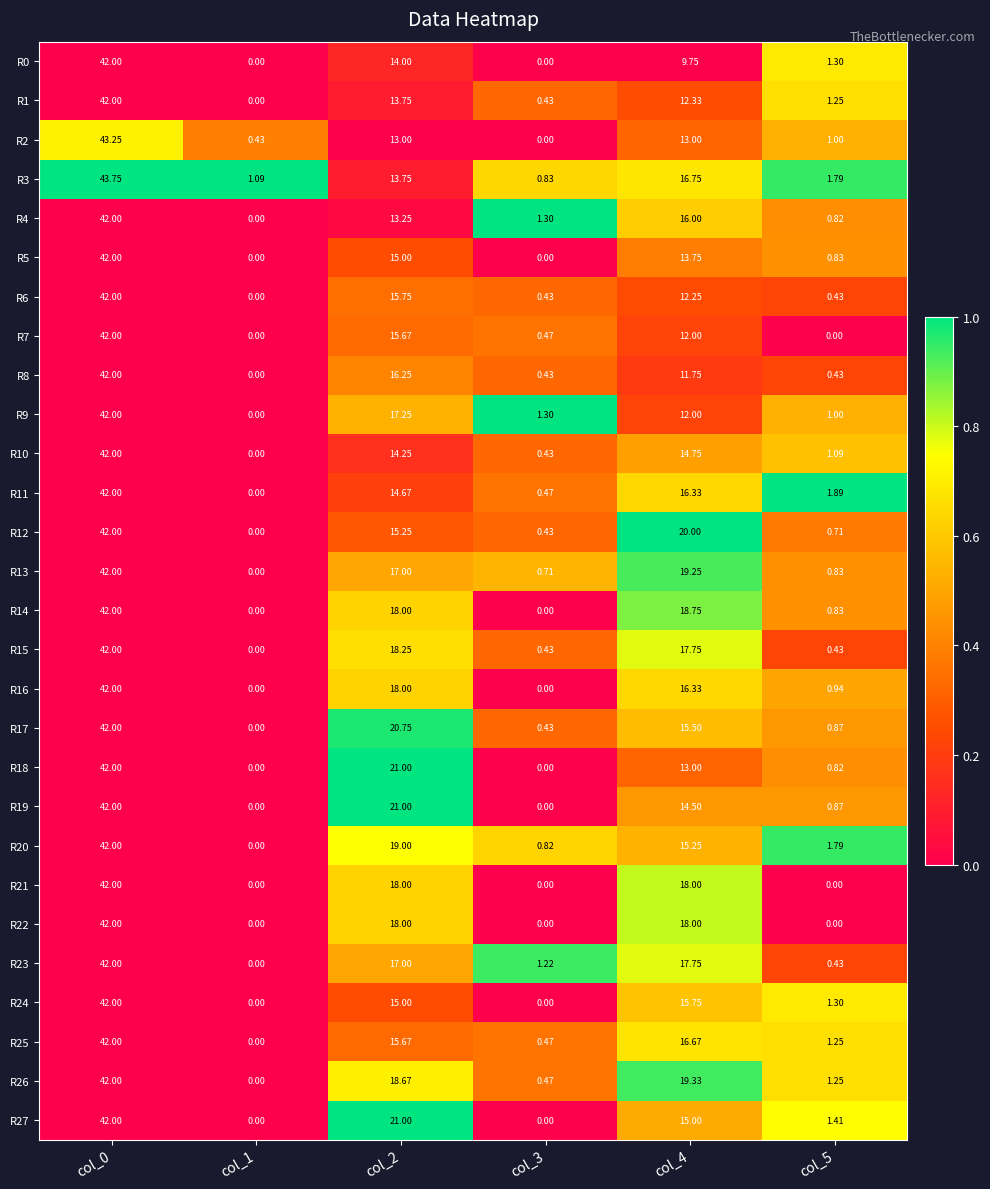

Is the value of R14 at col_5 greater than the value of R8 at col_2?

No